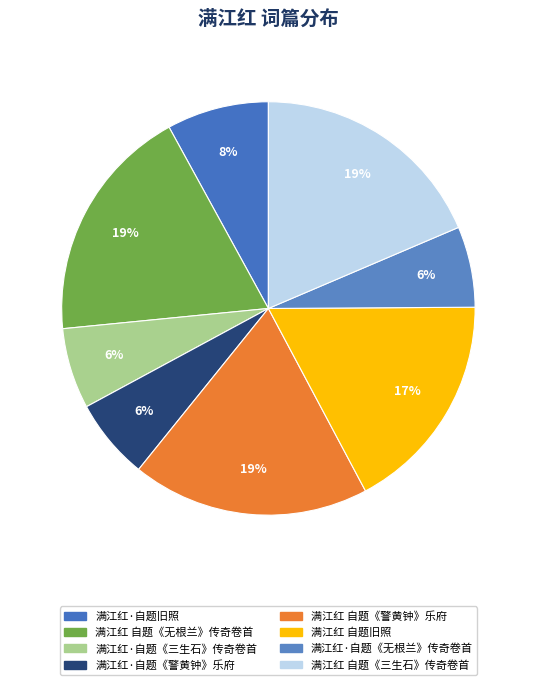

Which slice is the smallest?

满江红·自题《无根兰》传奇卷首